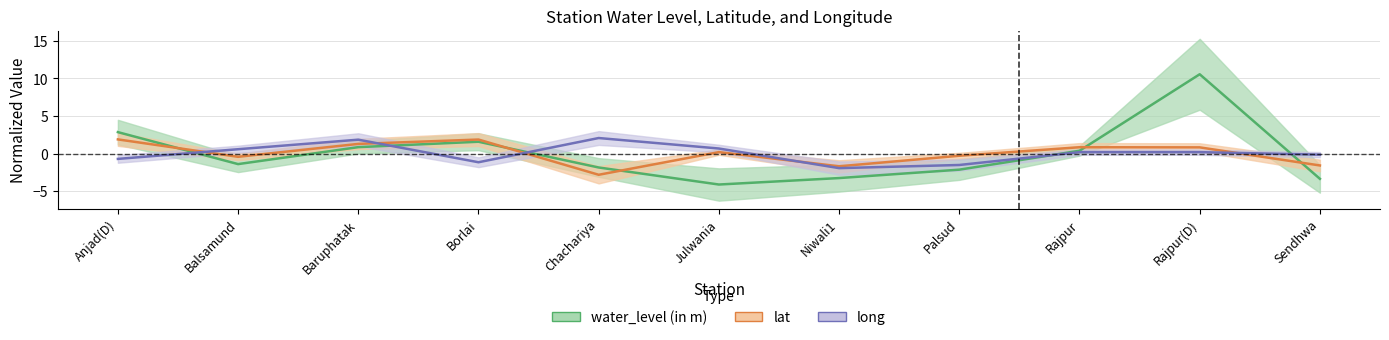

In water_level (in m), how many points are higher than both neighbors (excluding endpoints)?

2